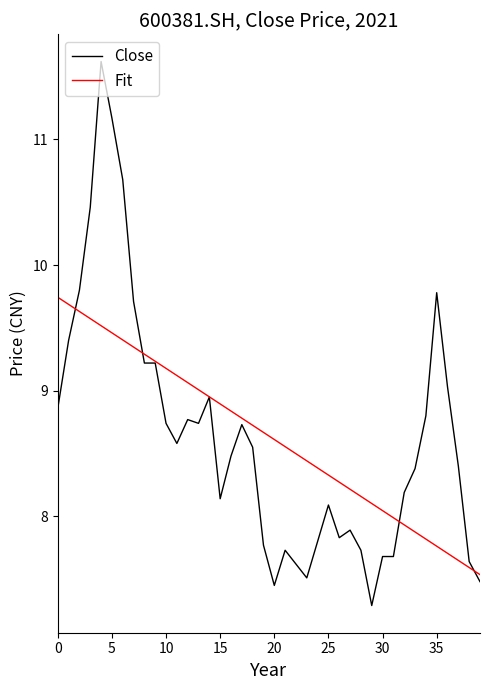

Which series has the largest range (max minus min)?

Close